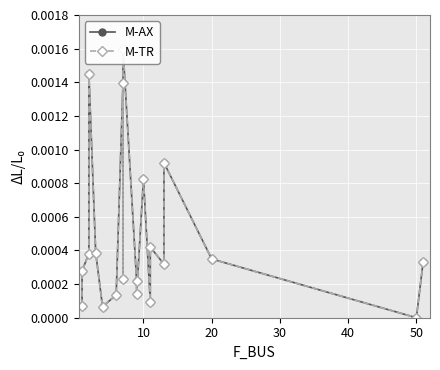

True or false: M-TR and M-AX cross at least once.

True